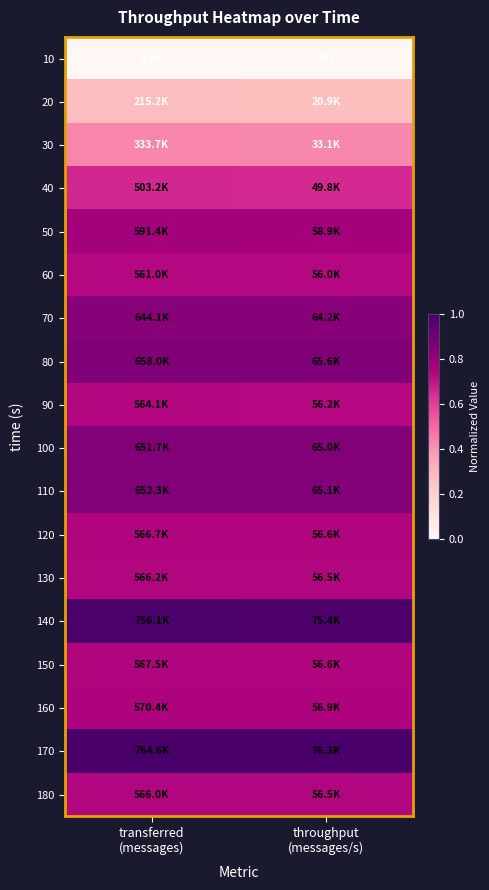

Which series has the largest total across all categories?

170